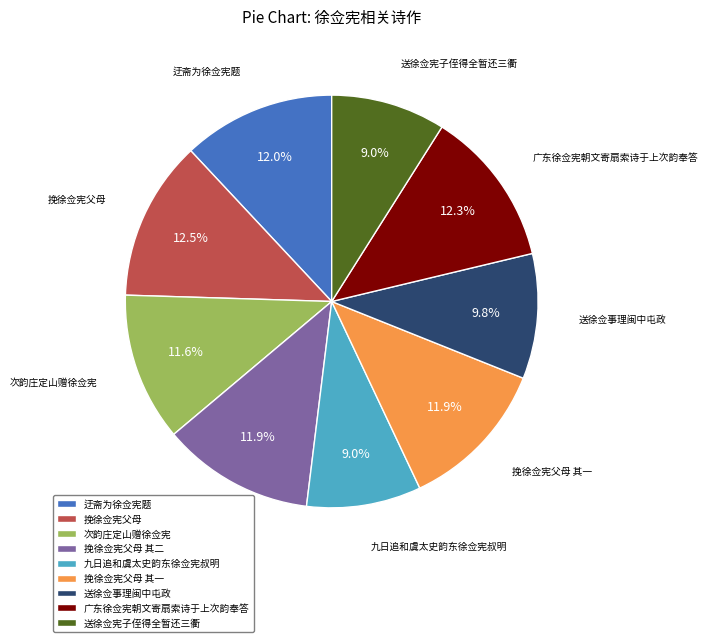

What percentage is NOT represented by 迂斋为徐佥宪题?

88.0%